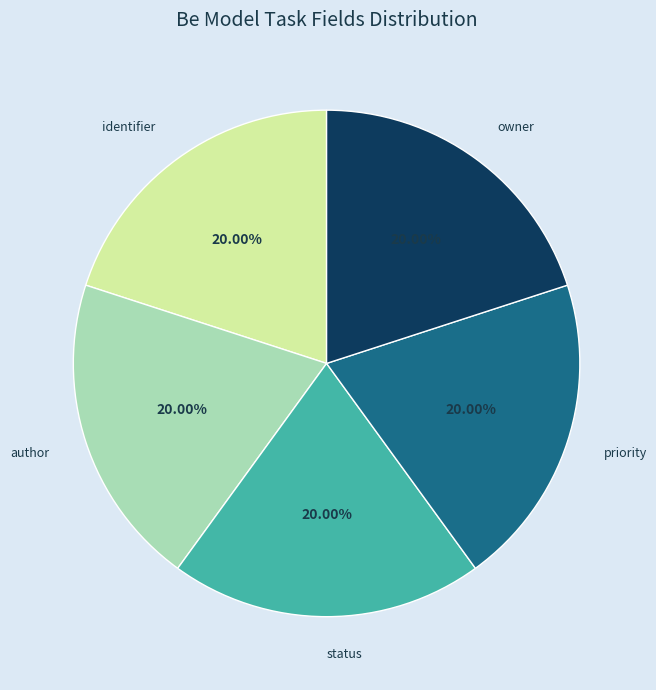

Does any single category account for the majority?

No